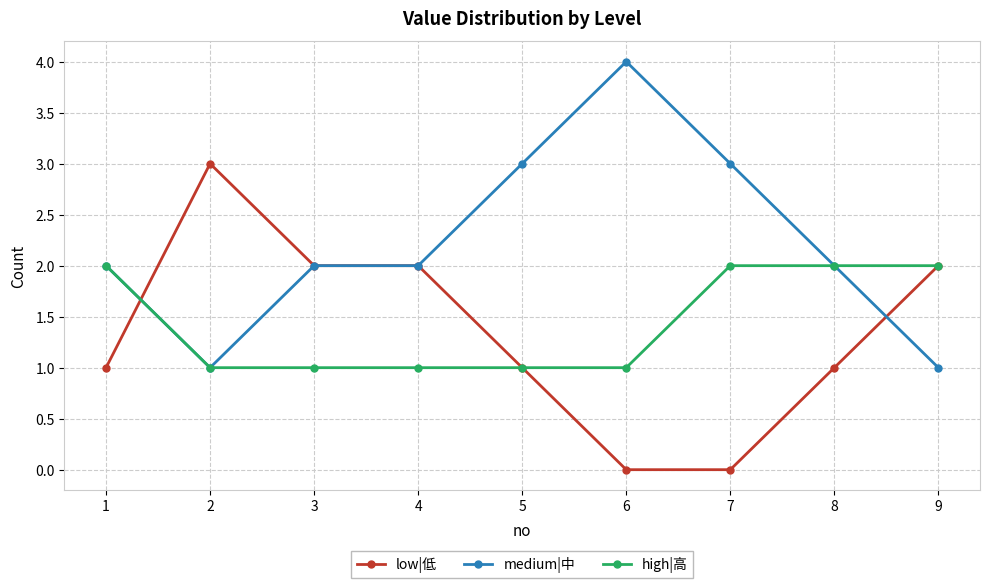

What is the approximate value of high|高 at 6?

1